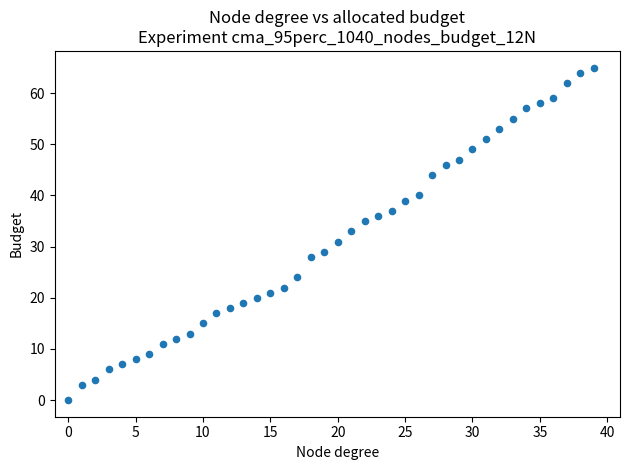

What is the range of Y values (max minus min)?

65